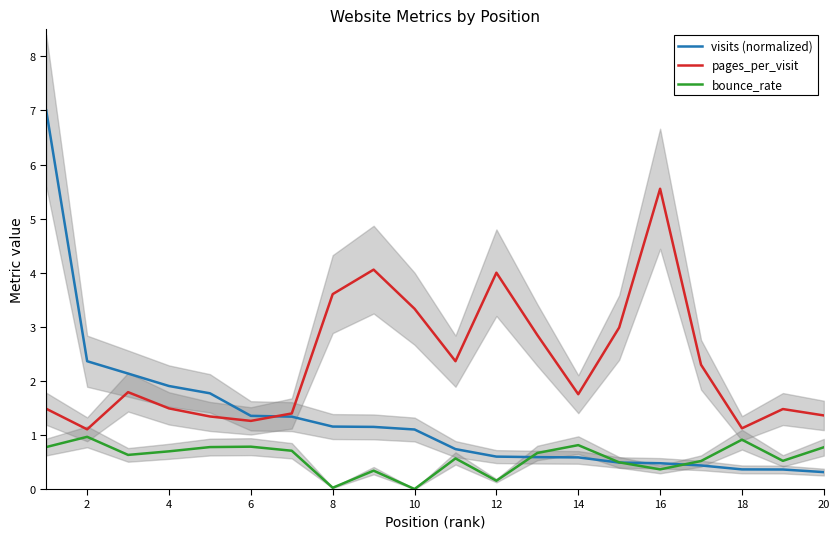

How many lines are shown in the chart?

3